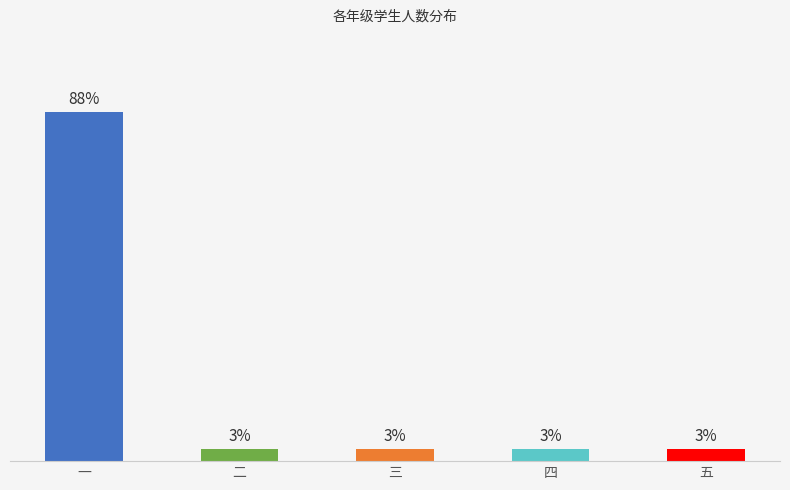

Rank the categories by value from lowest to highest.

二, 三, 四, 五, 一